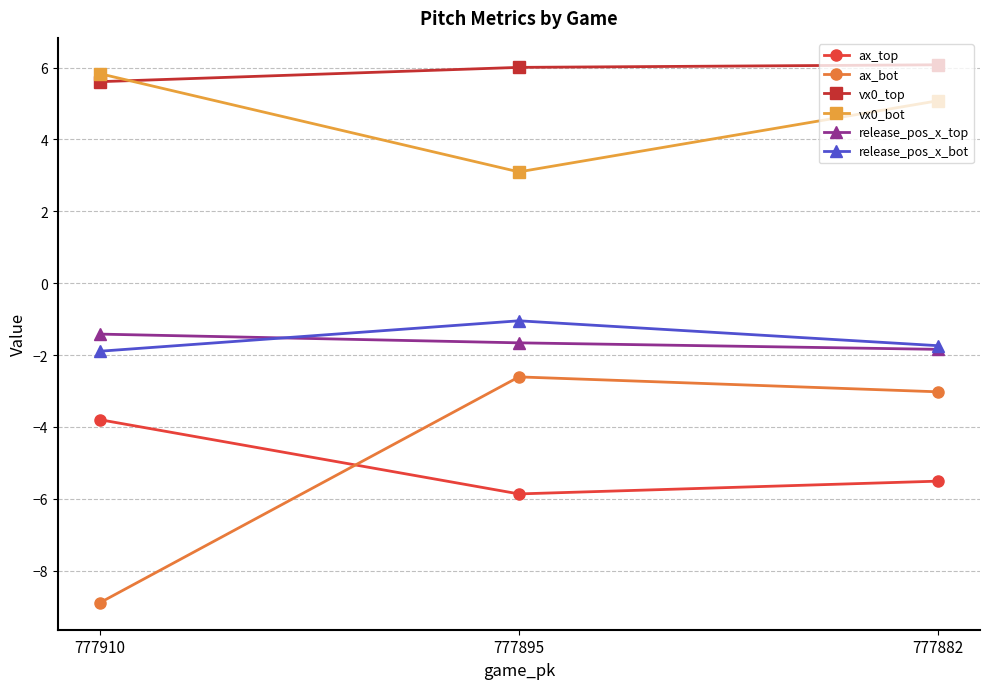

Reading left to right, transcribe all the data shown in this chart.

ax_top: -3.8	-5.9	-5.5
ax_bot: -8.9	-2.6	-3.0
vx0_top: 5.6	6.0	6.1
vx0_bot: 5.8	3.1	5.1
release_pos_x_top: -1.4	-1.7	-1.8
release_pos_x_bot: -1.9	-1.0	-1.7